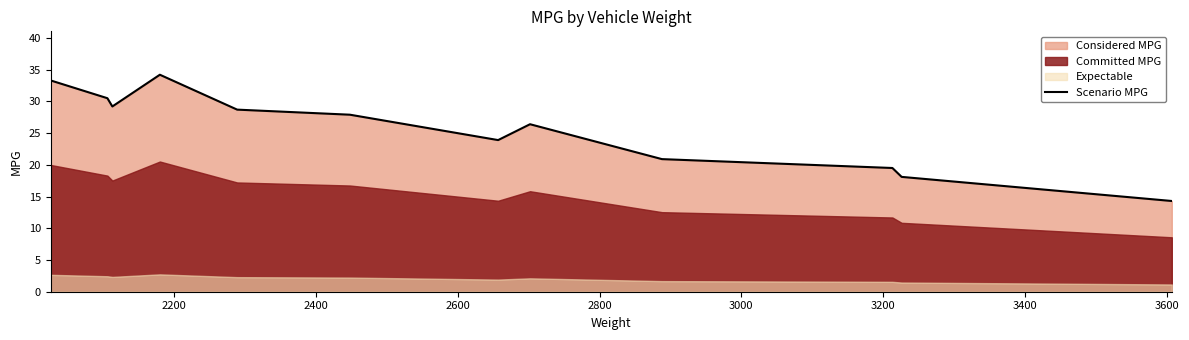

What is the difference between the maximum and minimum values?

19.9